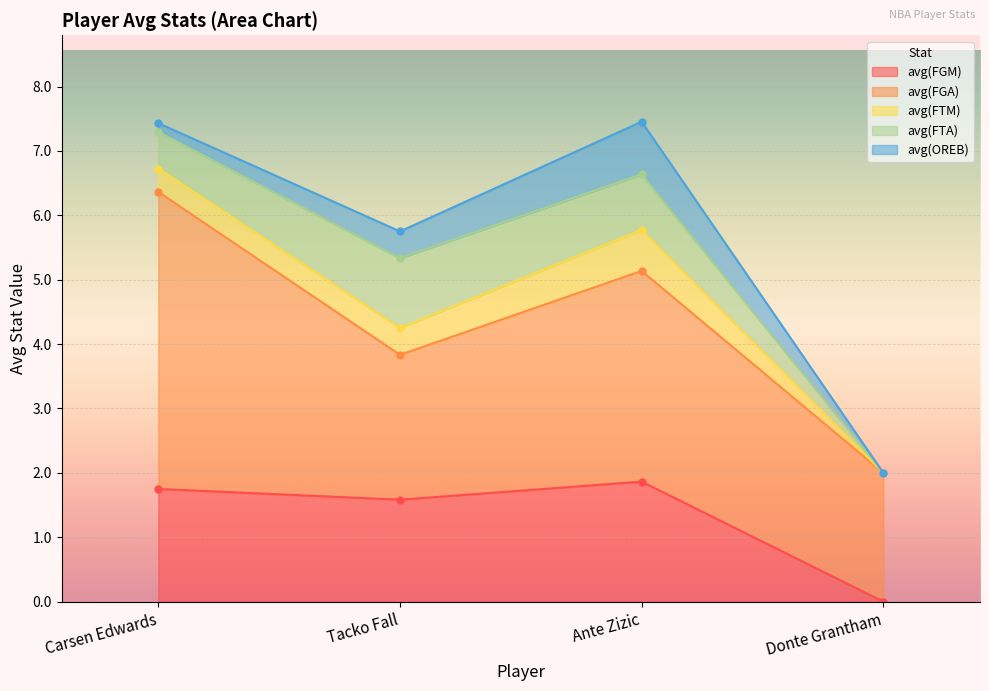

Is the value of avg(FTM) at Ante Zizic greater than the value of avg(FTA) at Ante Zizic?

No